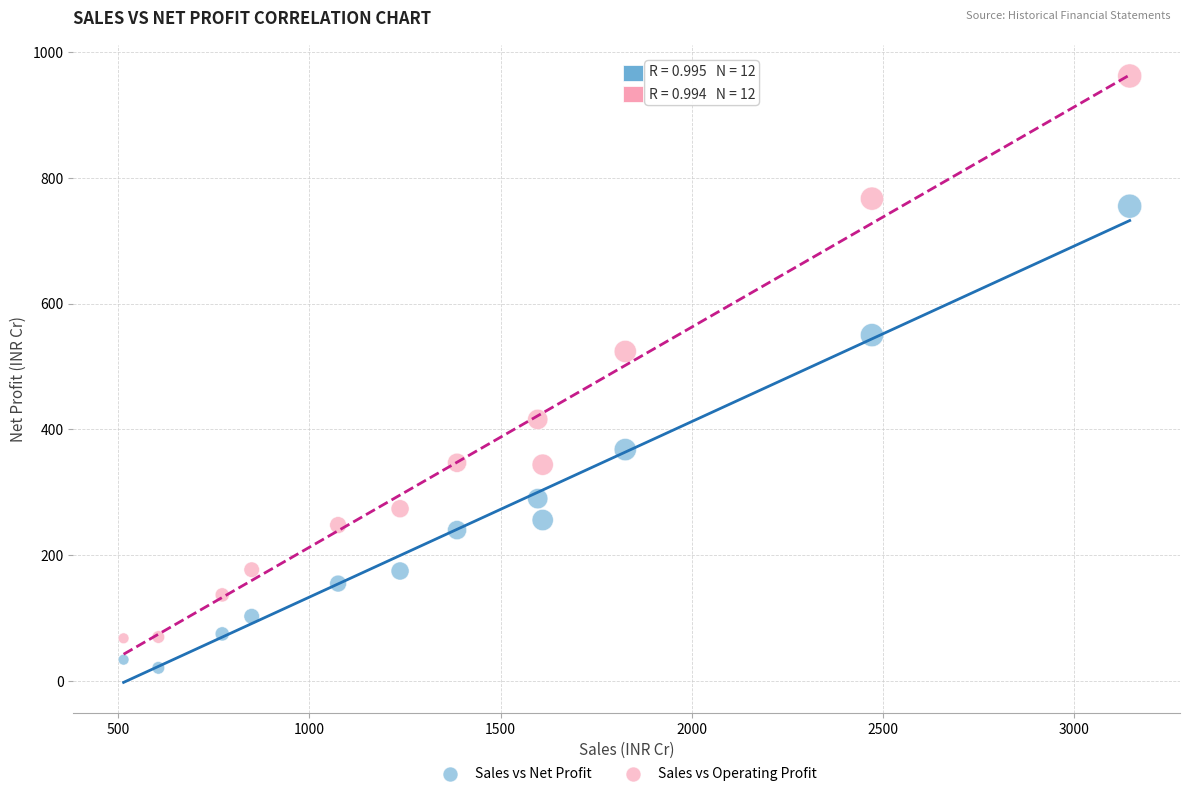

Which series reaches the minimum Y coordinate?

Sales vs Net Profit